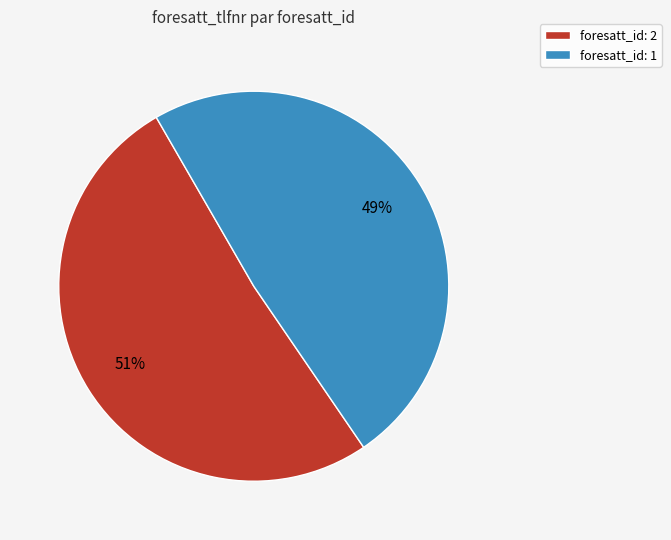

How many segments does this pie chart have?

2